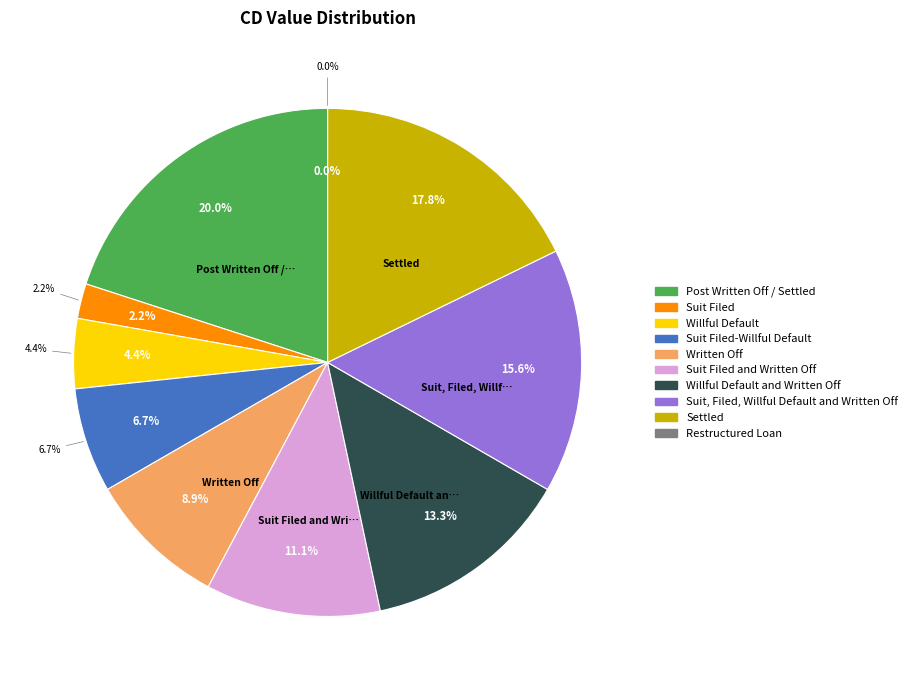

Is it true that Suit, Filed, Willful Default and Written Off is 16% of the pie?

True